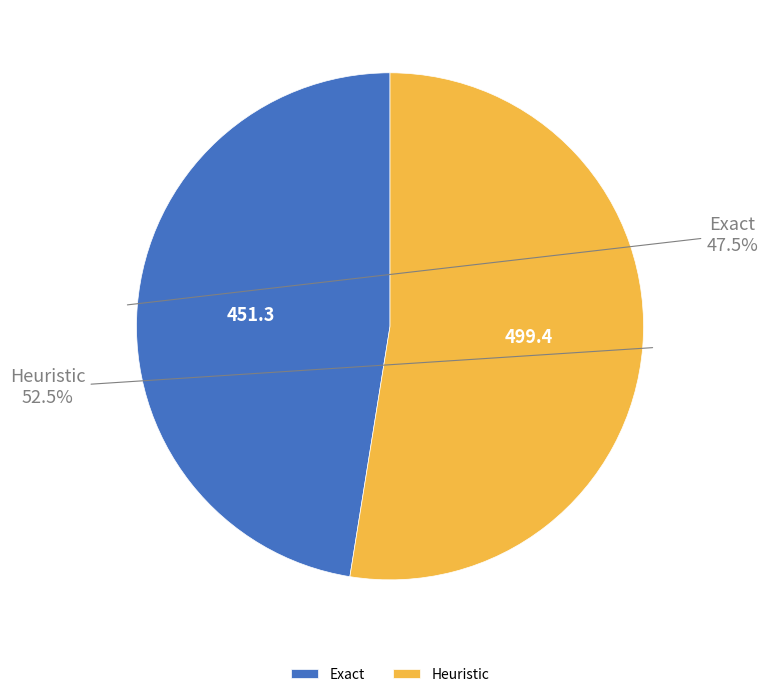

What is the smallest slice in the pie chart?

Exact